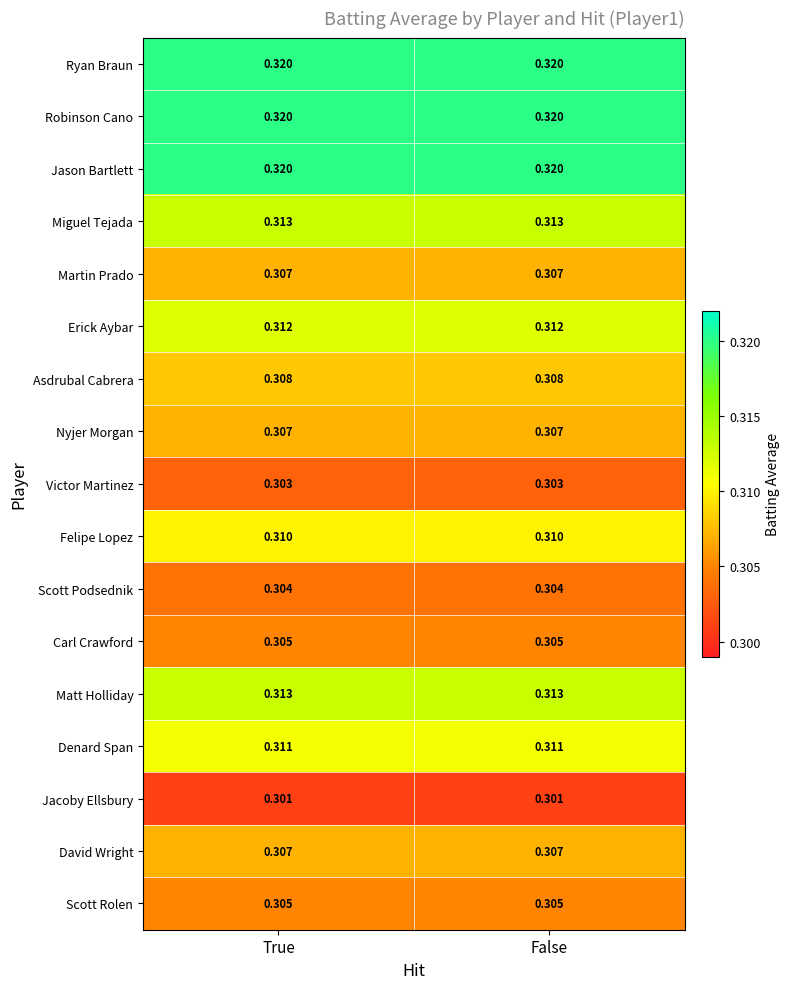

Is the value of Asdrubal Cabrera at True greater than the value of Jacoby Ellsbury at False?

Yes